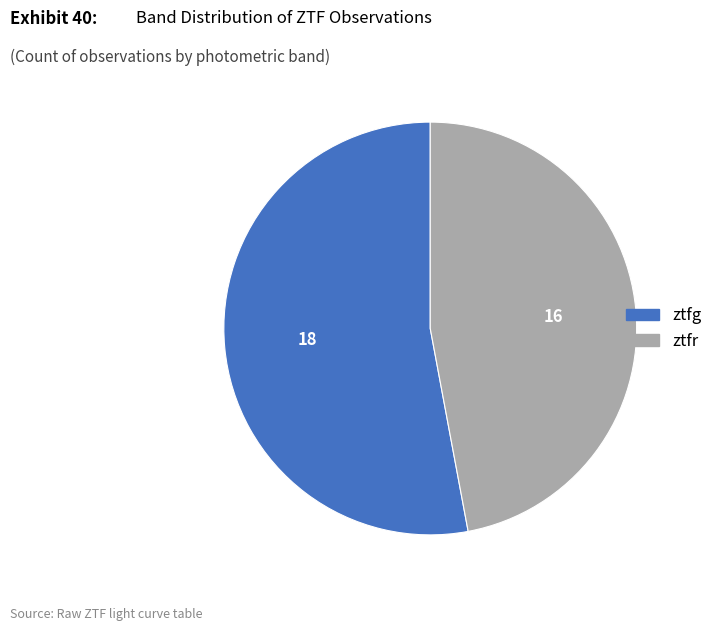

Combined, do ztfg and ztfr account for over 50%?

Yes